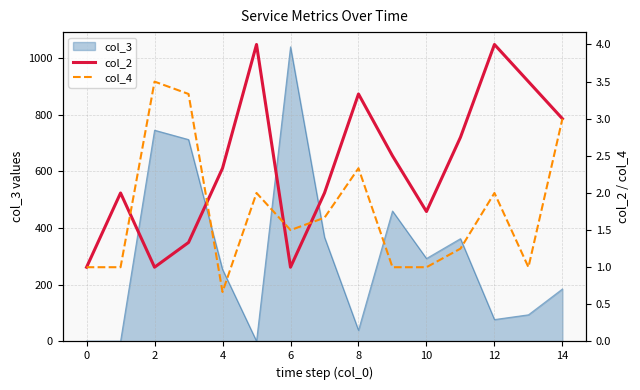

What is the maximum value for col_3?

1039.0